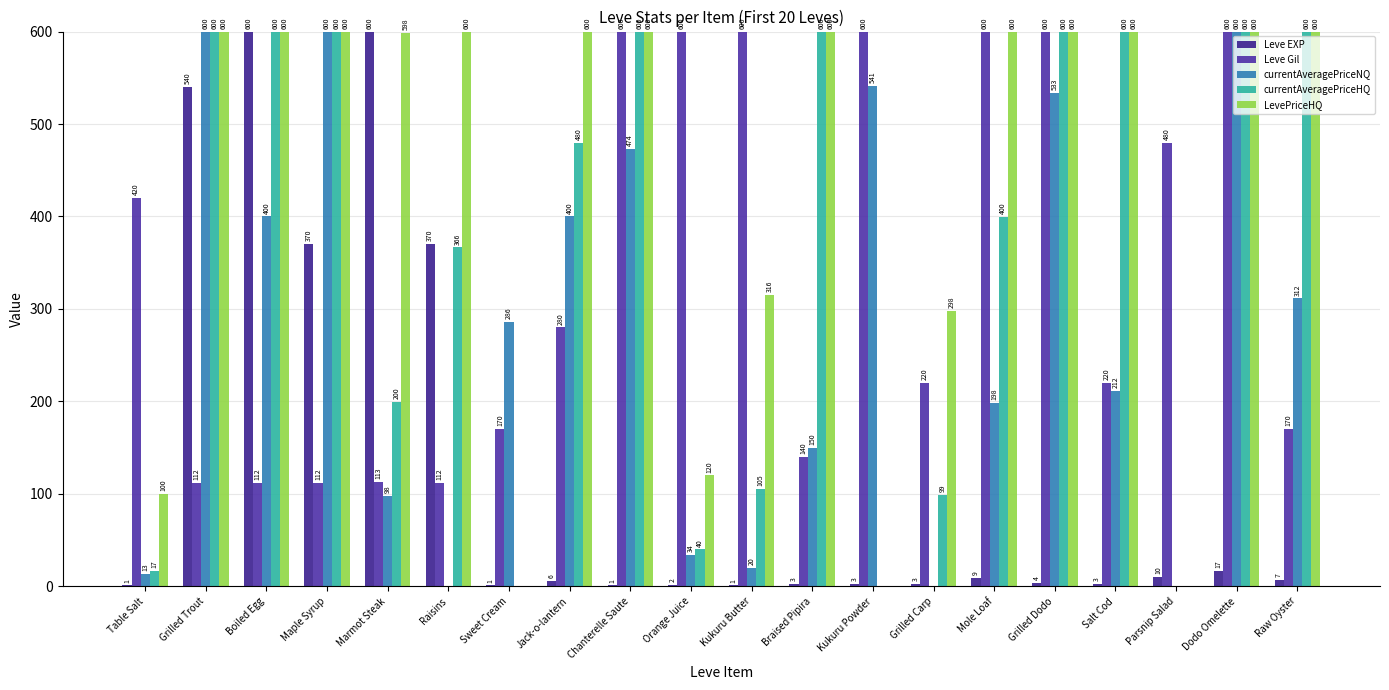

What is the difference between the second highest and minimum values in the Leve Gil series?

488.0